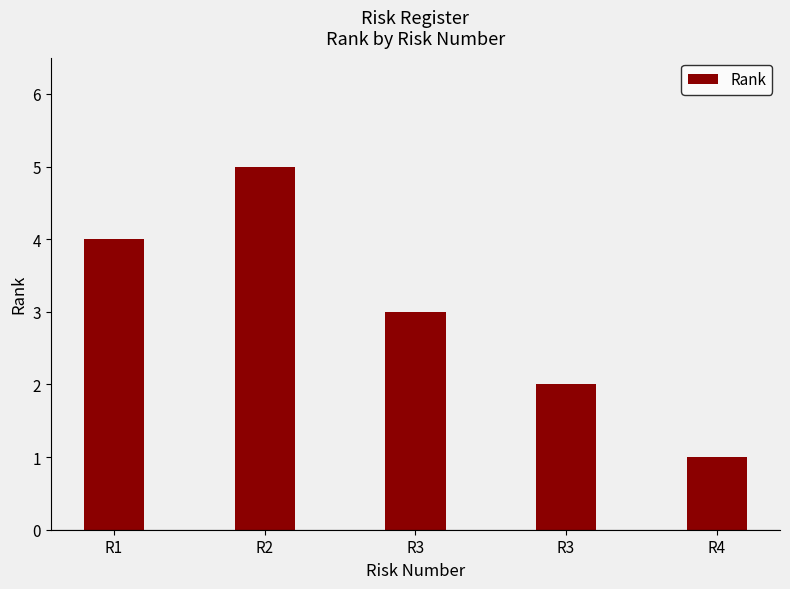

Are the bars horizontal?

No